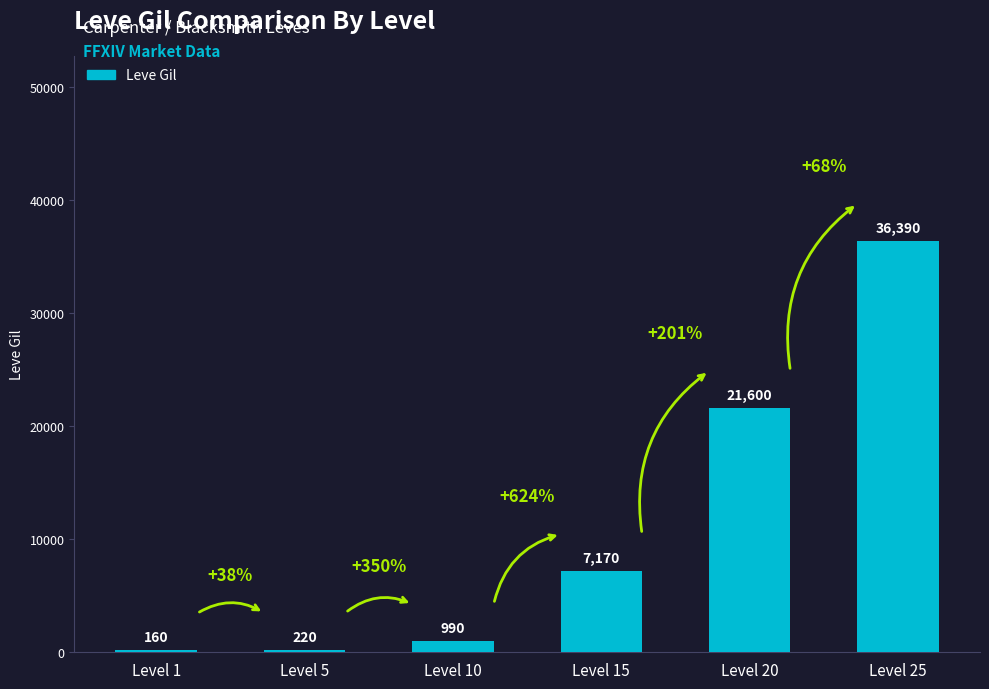

The chart shows a value of 990 at Level 10. True or false?

True